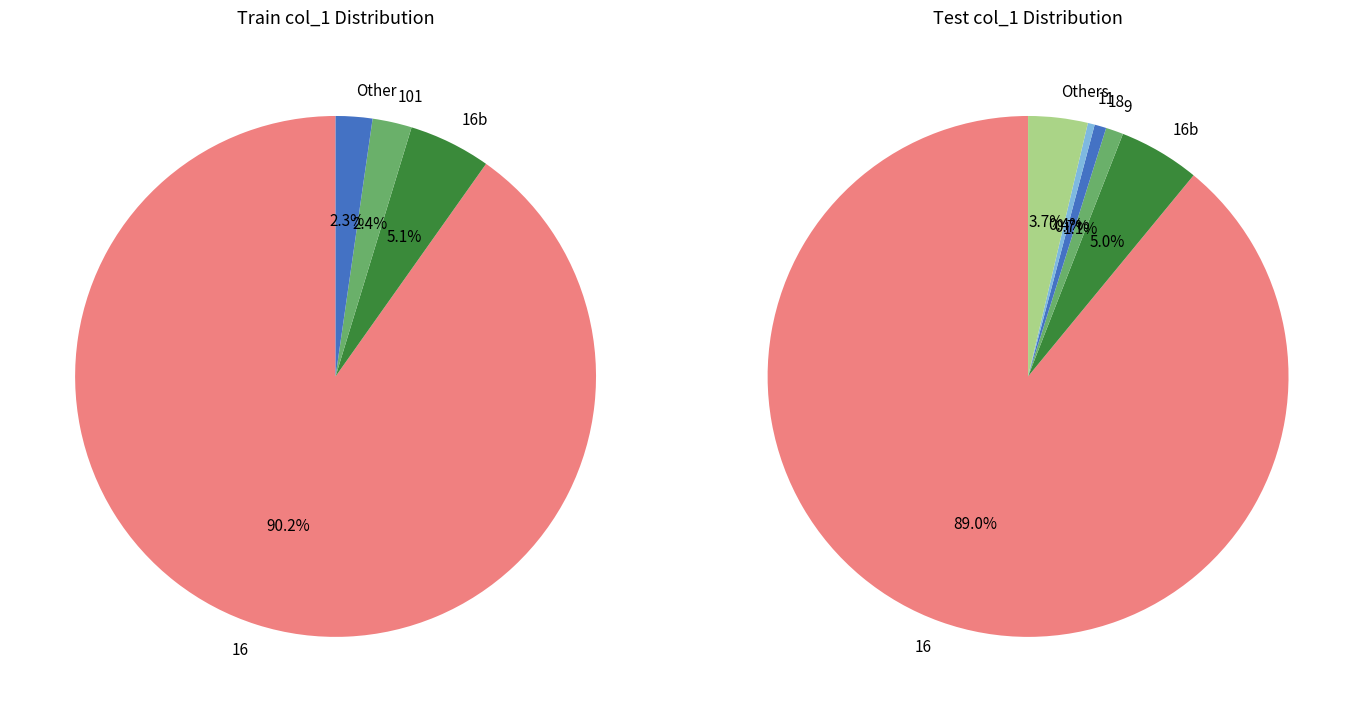

Which category accounts for the majority?

16